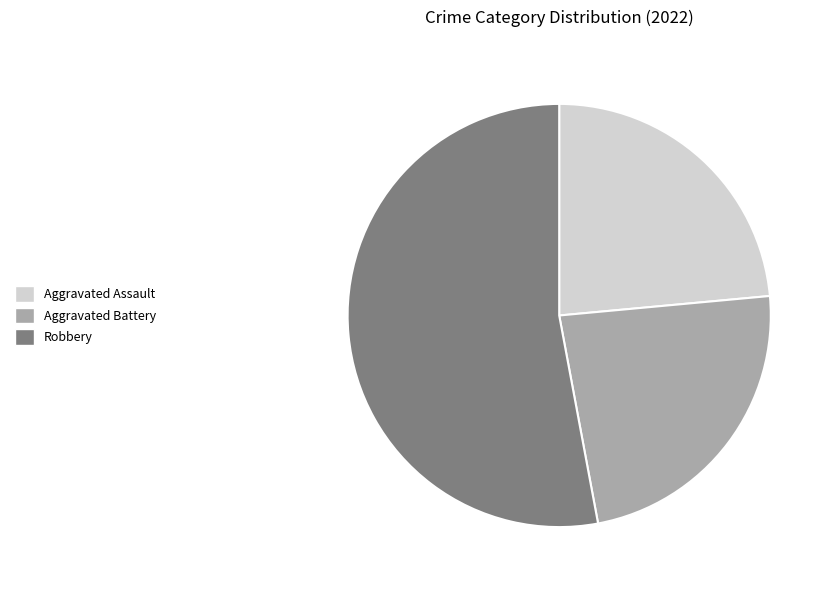

Is there a majority slice in this chart?

Yes